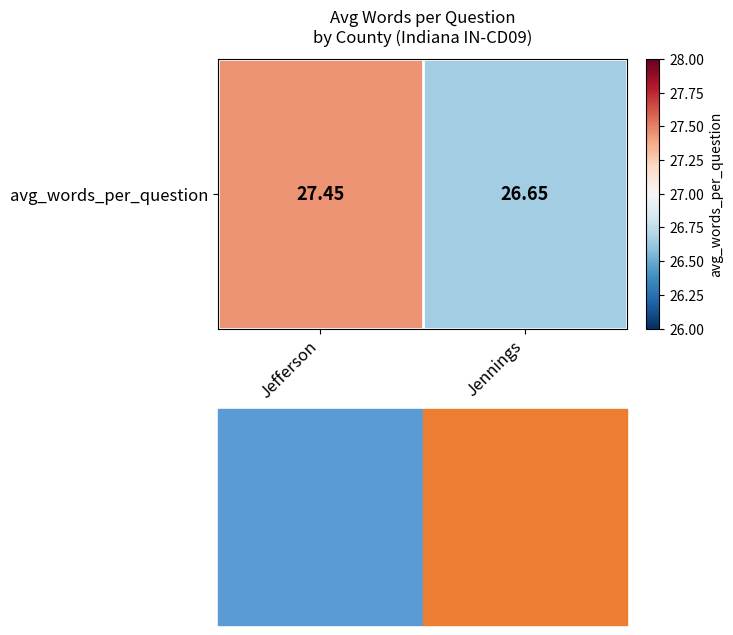

The chart shows a value of 27.4 at Jefferson. True or false?

True